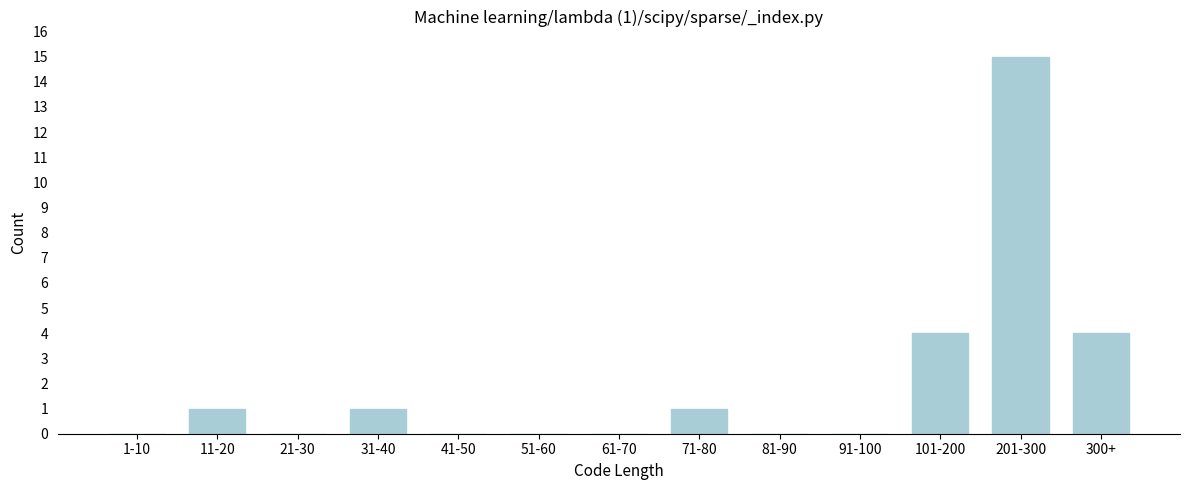

Reading left to right, what are all the values shown in this chart?

1-10=0	11-20=1	21-30=0	31-40=1	41-50=0	51-60=0	61-70=0	71-80=1	81-90=0	91-100=0	101-200=4	201-300=15	300+=4